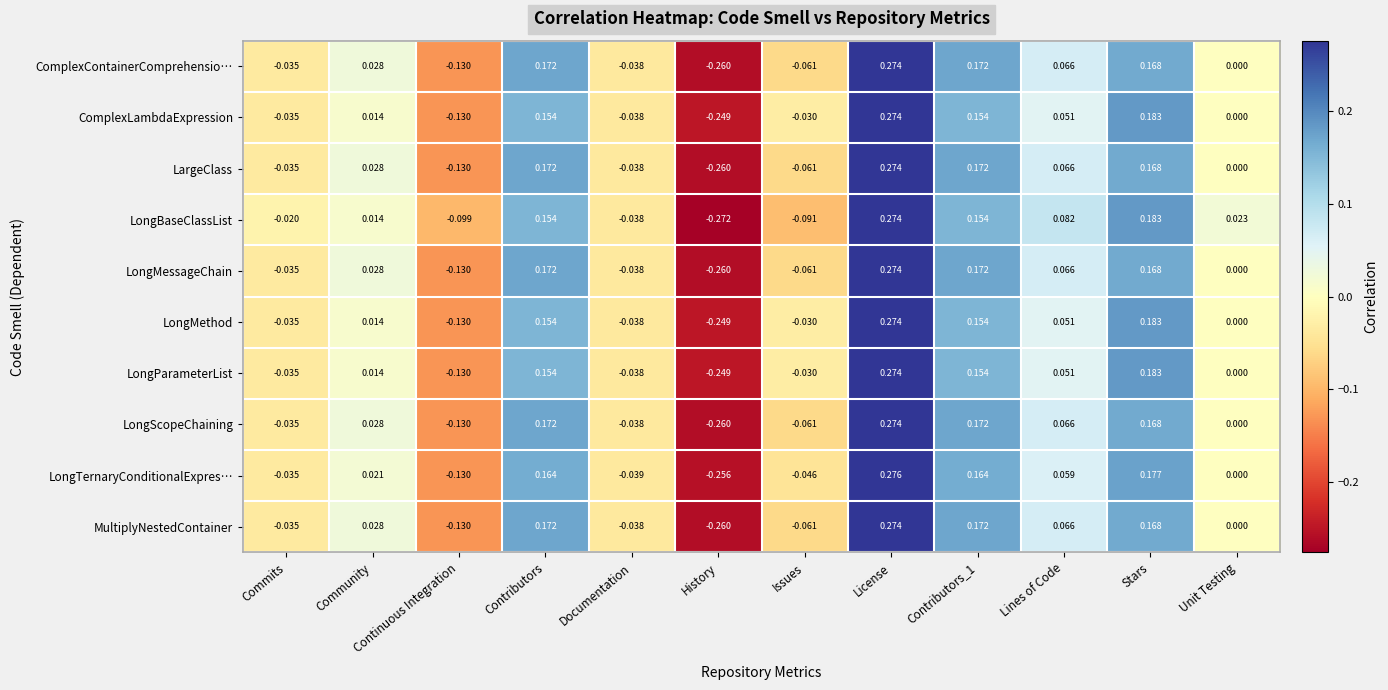

Which category has the highest value across all series?

License